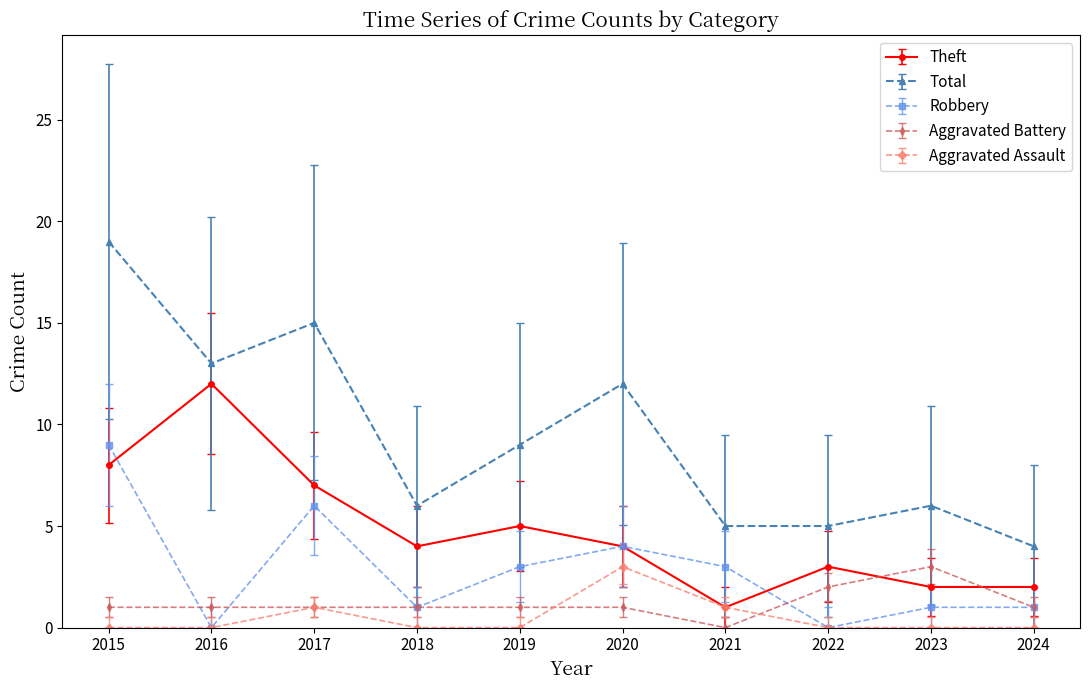

True or false: Aggravated Battery and Total cross at least once.

False